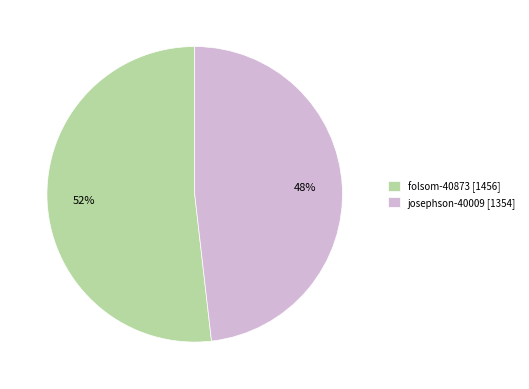

Does any single category account for the majority?

Yes